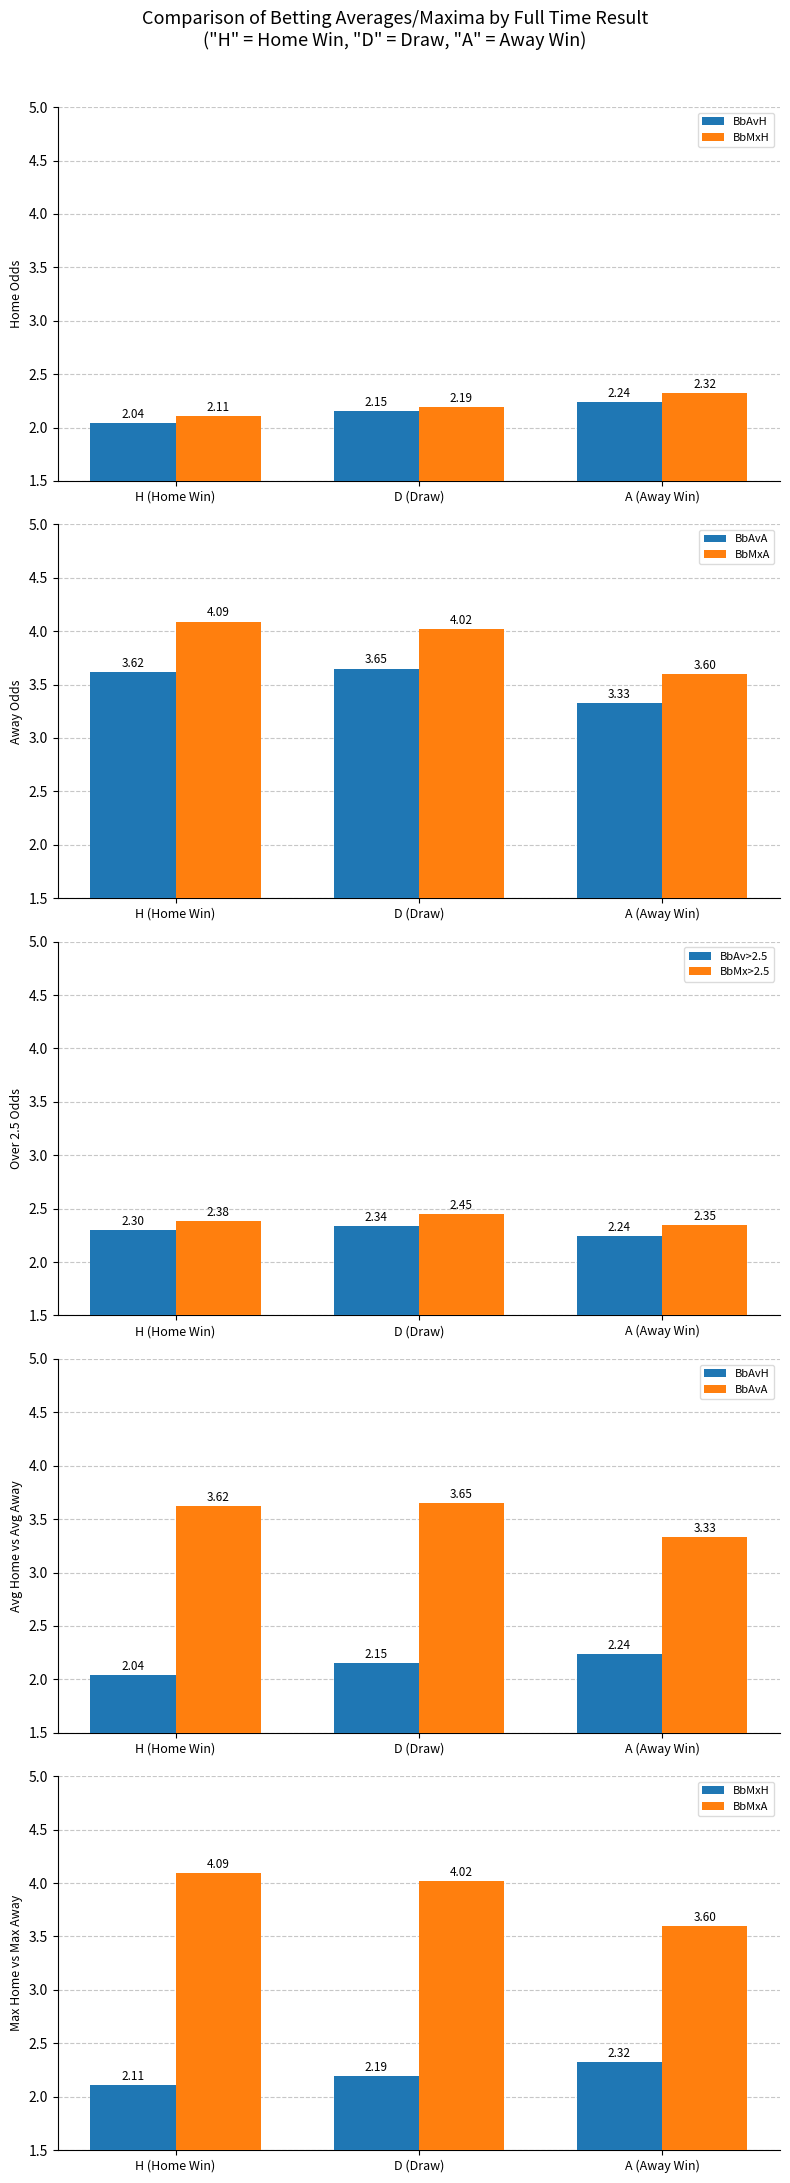

Which has a higher value, D (Draw) or A (Away Win)?

A (Away Win)